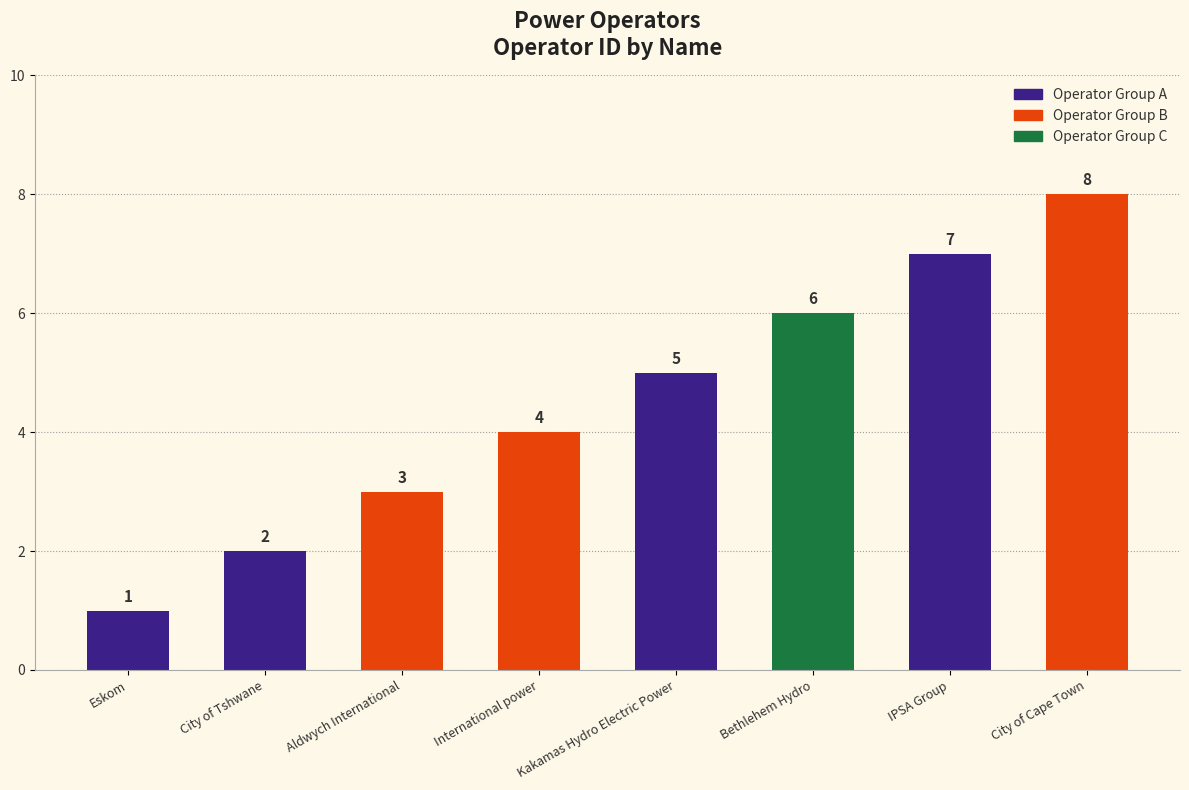

The chart shows a value of 2 at City of Tshwane. True or false?

True